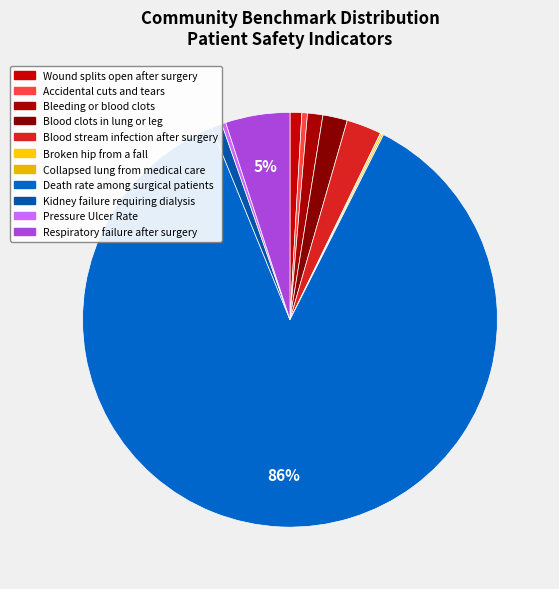

Which category has the biggest portion of the pie?

Death rate among surgical patients